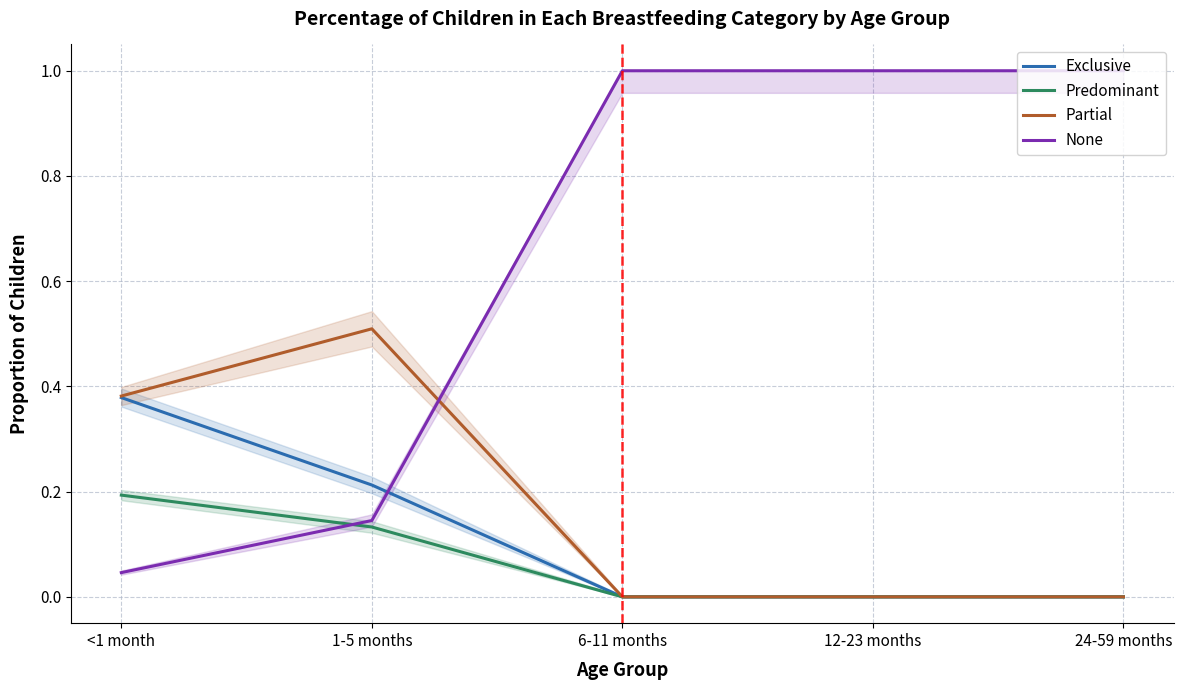

At which label is None closest to 0?

<1 month